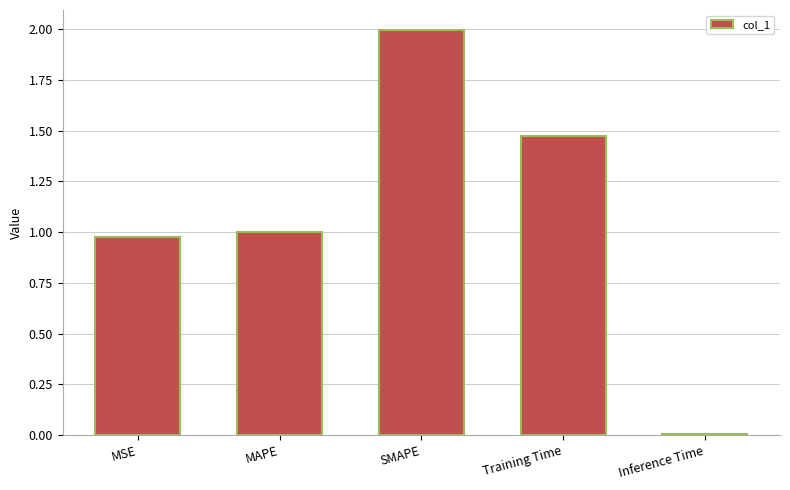

What is the difference between the values at Training Time and MSE?

0.5